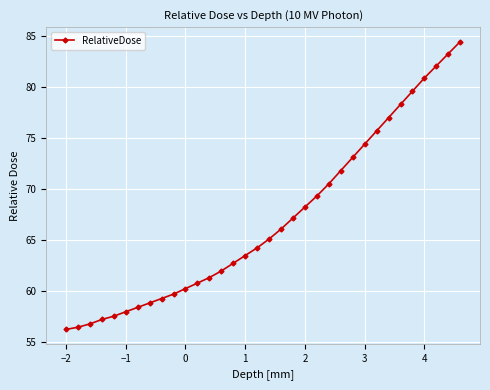

What is the greatest value displayed?

84.5